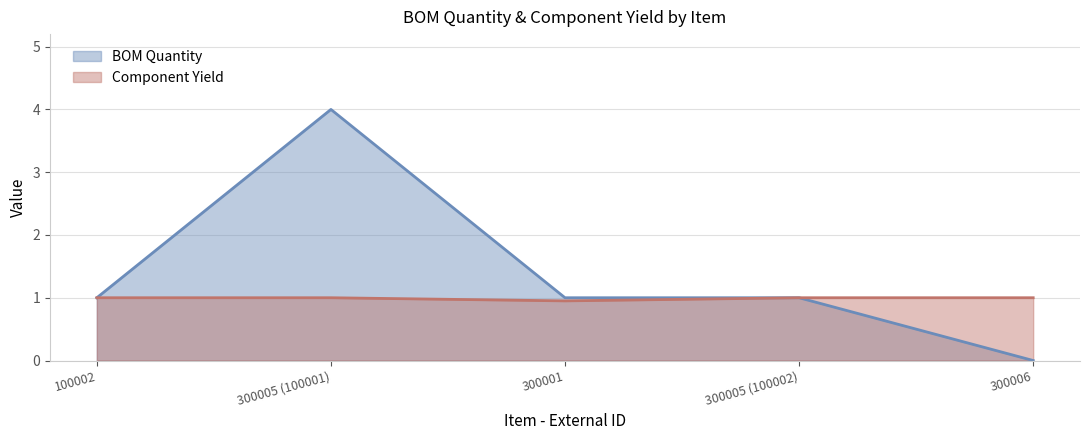

True or false: Component Yield and BOM Quantity cross at least once.

False